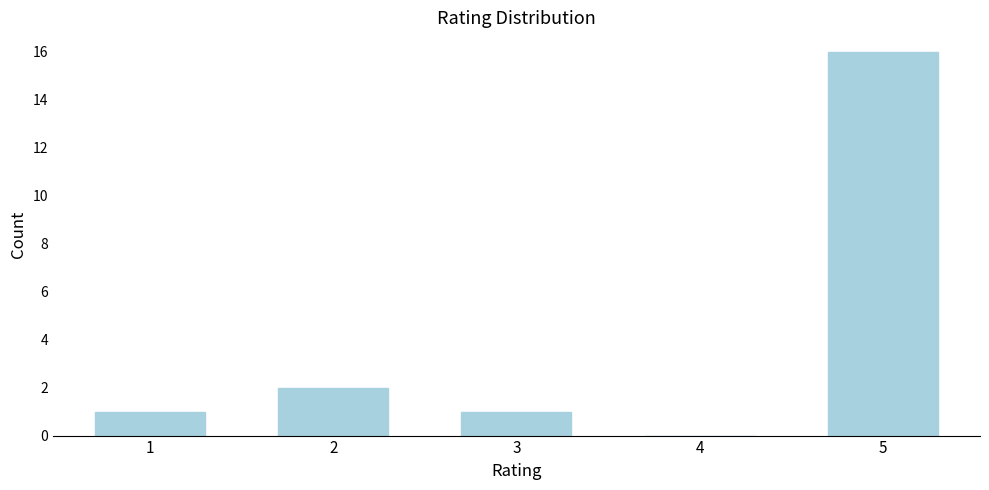

Reading left to right, extract all data points from this chart.

1=1	2=2	3=1	4=0	5=16